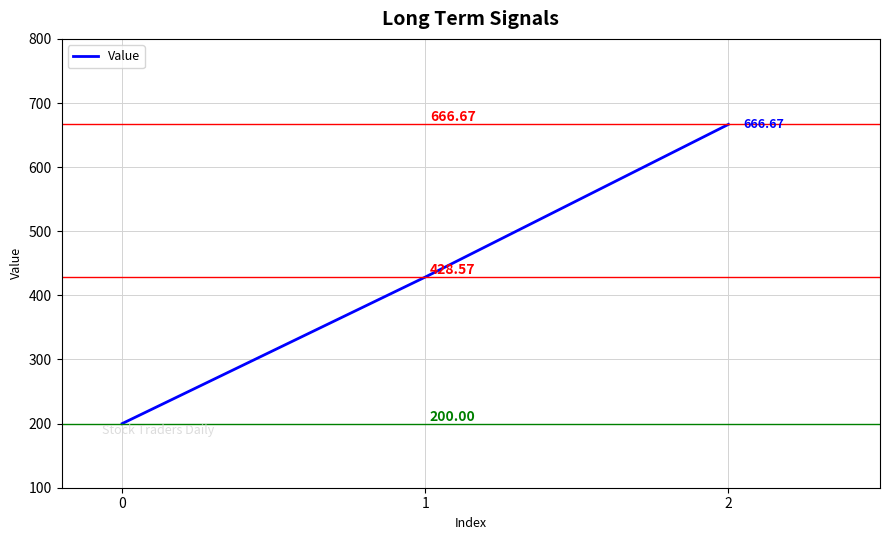

What is the ratio of the value at 1 to the value at 2?

0.6